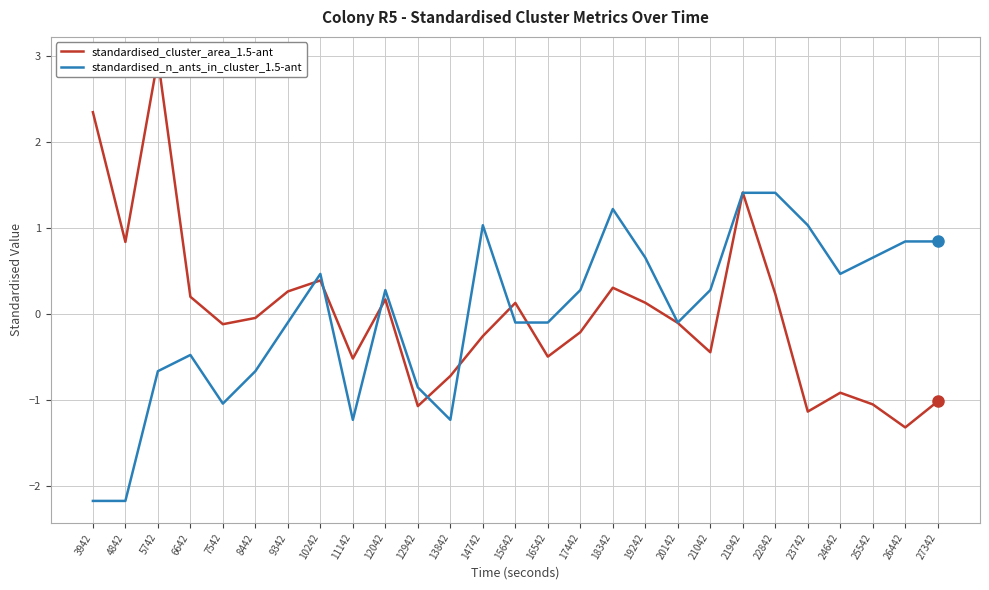

List the labels in order of standardised_n_ants_in_cluster_1.5-ant value, largest first.

21942, 22842, 18342, 14742, 23742, 26442, 27342, 19242, 25542, 10242, 24642, 12042, 17442, 21042, 9342, 15642, 16542, 20142, 6642, 5742, 8442, 12942, 7542, 11142, 13842, 3942, 4842